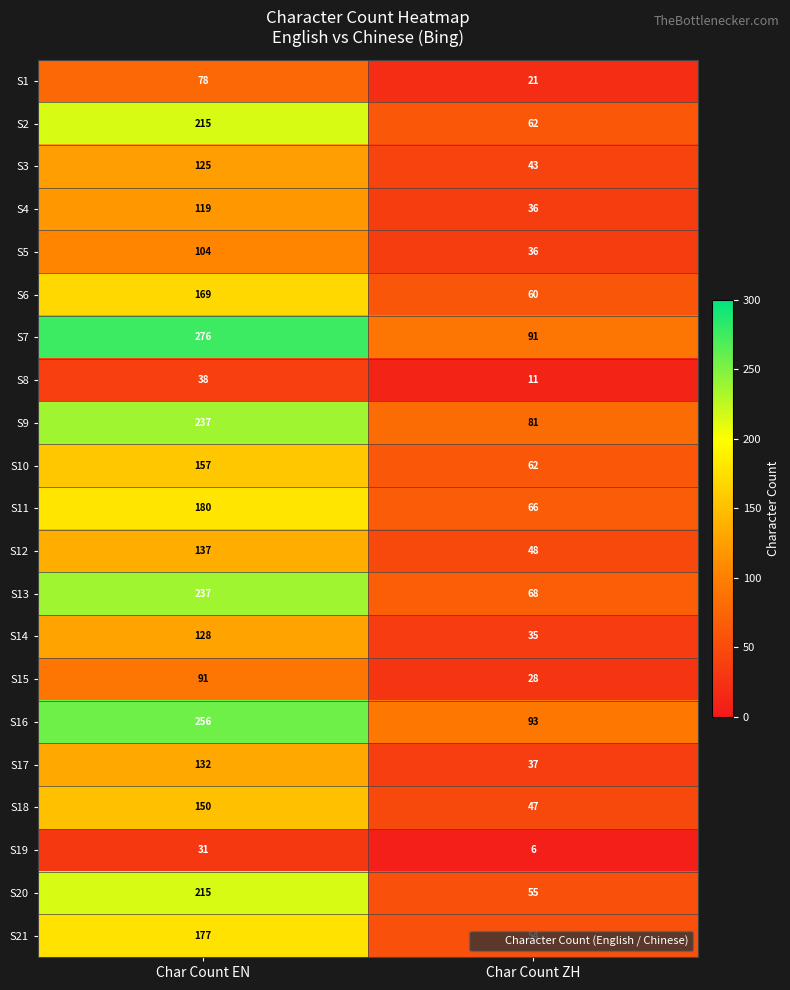

Rank the categories by S9 value from lowest to highest.

Char Count ZH, Char Count EN